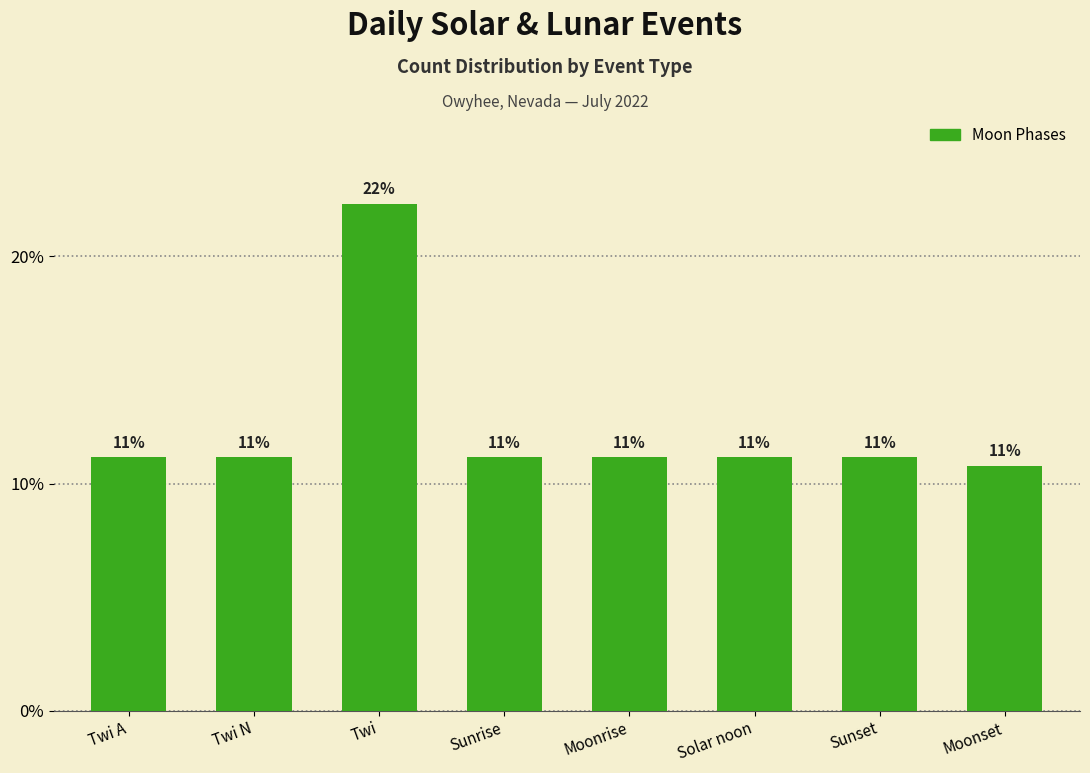

Reading right to left, what are all the values shown in this chart?

0.1	0.1	0.1	0.1	0.1	0.2	0.1	0.1